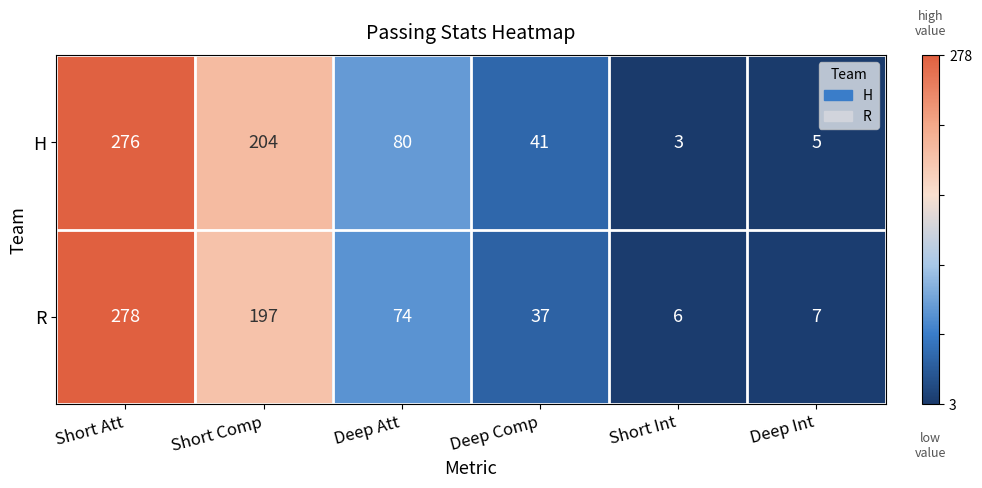

Reading left to right, transcribe all the data shown in this chart.

H: 276	204	80	41	3	5
R: 278	197	74	37	6	7